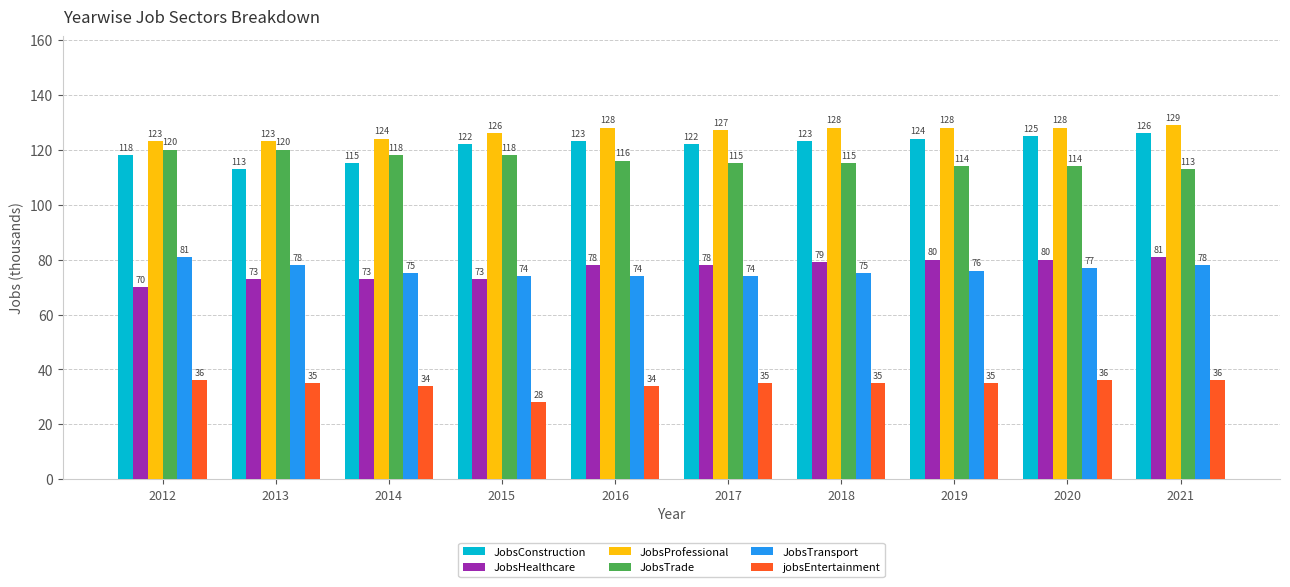

Reading right to left, what are all the values shown in this chart?

JobsConstruction: 2021=126	2020=125	2019=124	2018=123	2017=122	2016=123	2015=122	2014=115	2013=113	2012=118
JobsHealthcare: 2021=81	2020=80	2019=80	2018=79	2017=78	2016=78	2015=73	2014=73	2013=73	2012=70
JobsProfessional: 2021=129	2020=128	2019=128	2018=128	2017=127	2016=128	2015=126	2014=124	2013=123	2012=123
JobsTrade: 2021=113	2020=114	2019=114	2018=115	2017=115	2016=116	2015=118	2014=118	2013=120	2012=120
JobsTransport: 2021=78	2020=77	2019=76	2018=75	2017=74	2016=74	2015=74	2014=75	2013=78	2012=81
jobsEntertainment: 2021=36	2020=36	2019=35	2018=35	2017=35	2016=34	2015=28	2014=34	2013=35	2012=36